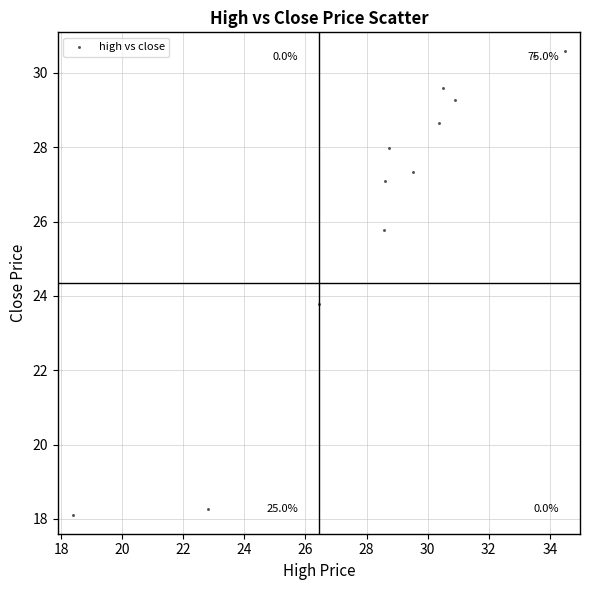

What is the average Y value?

26.4